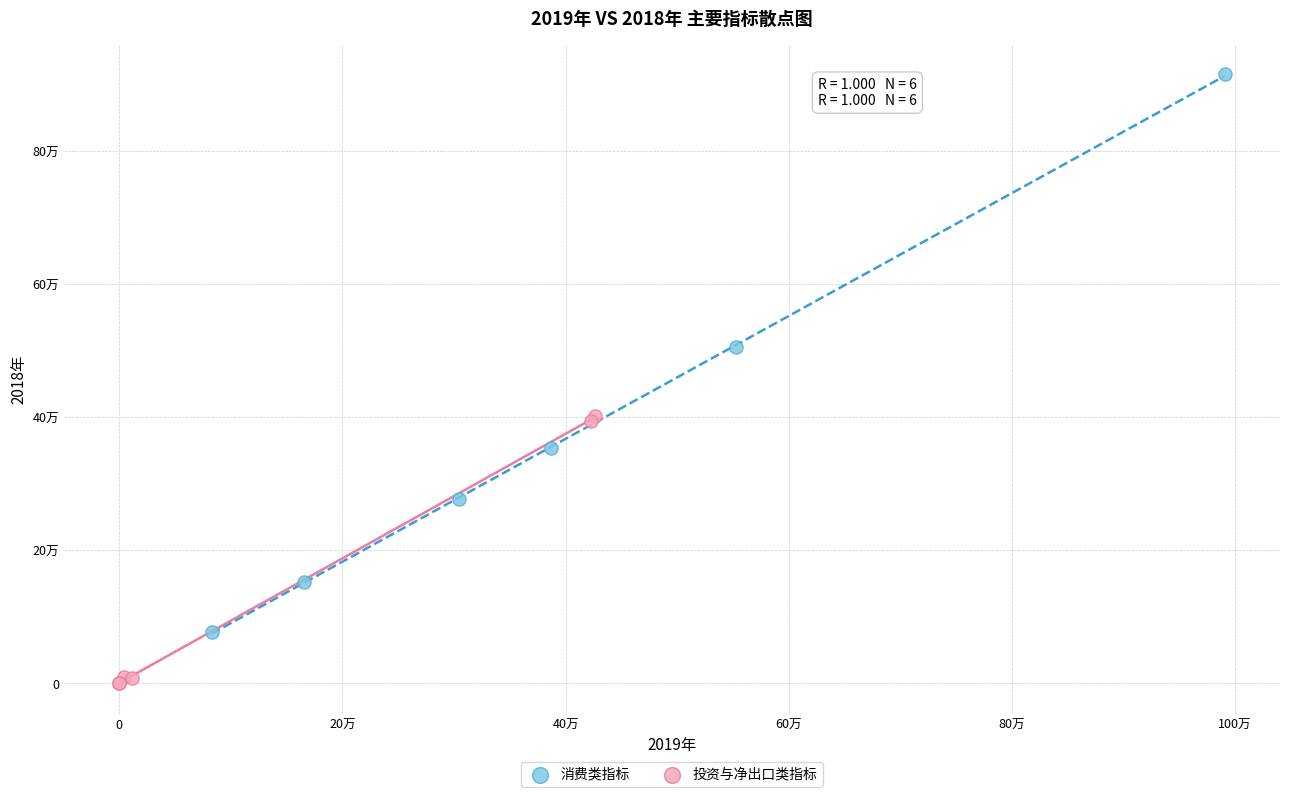

Which series contains the highest Y value?

消费类指标